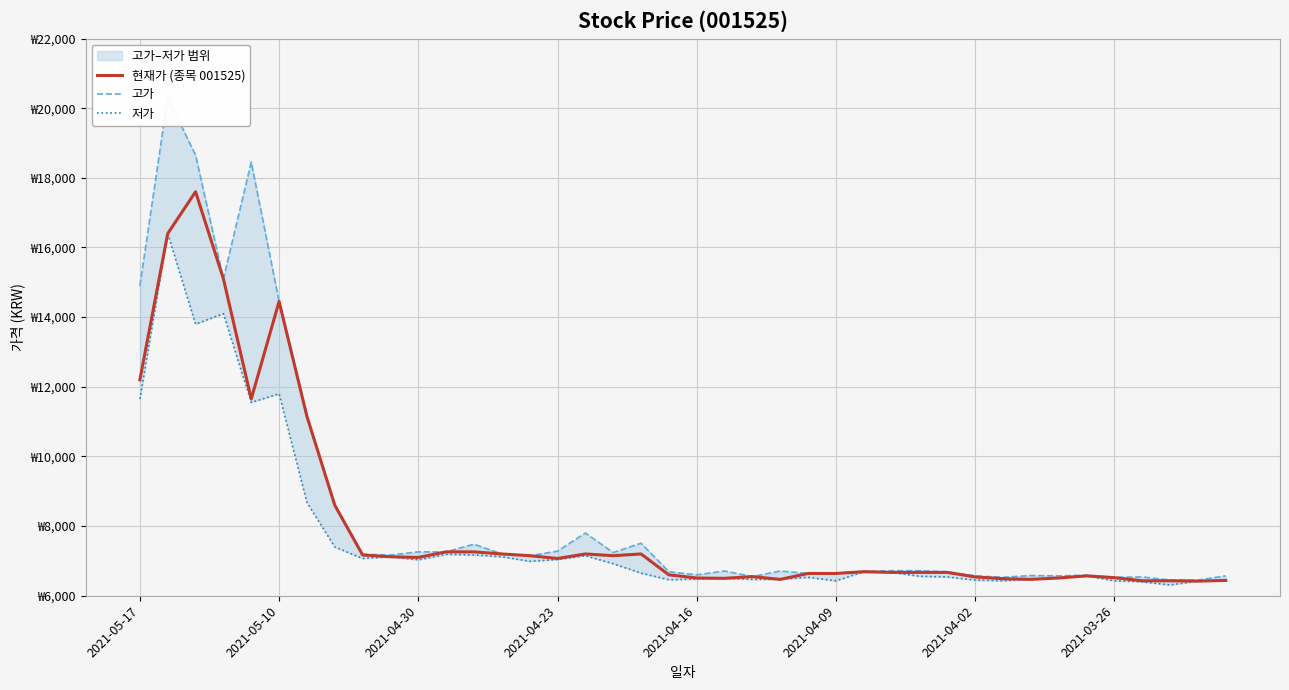

Is it true that 현재가 (종목 001525) equals 6640 at 2021-04-09?

True